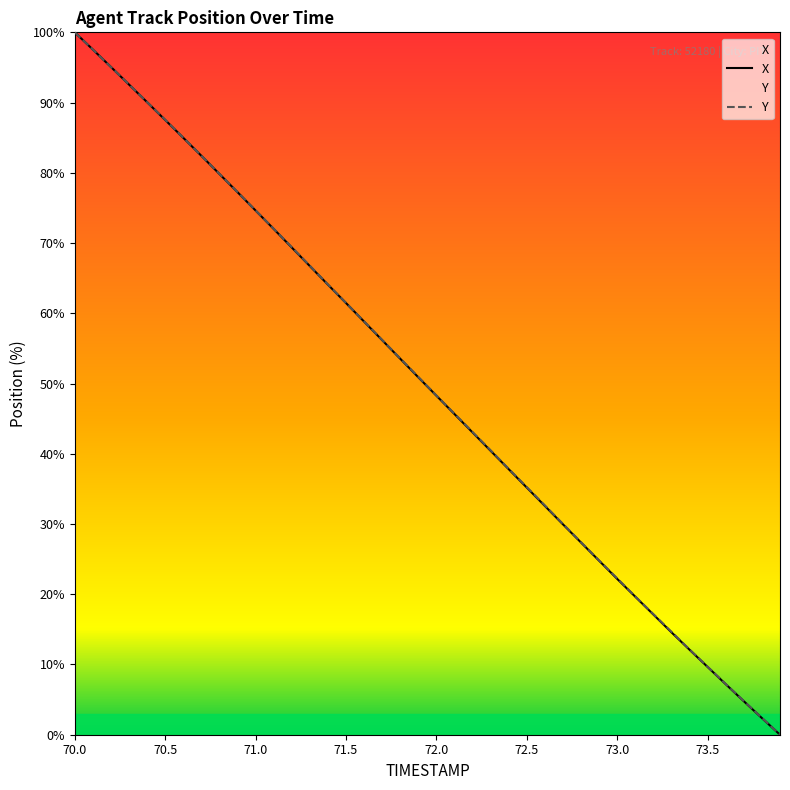

Which series has the largest total across all categories?

Y